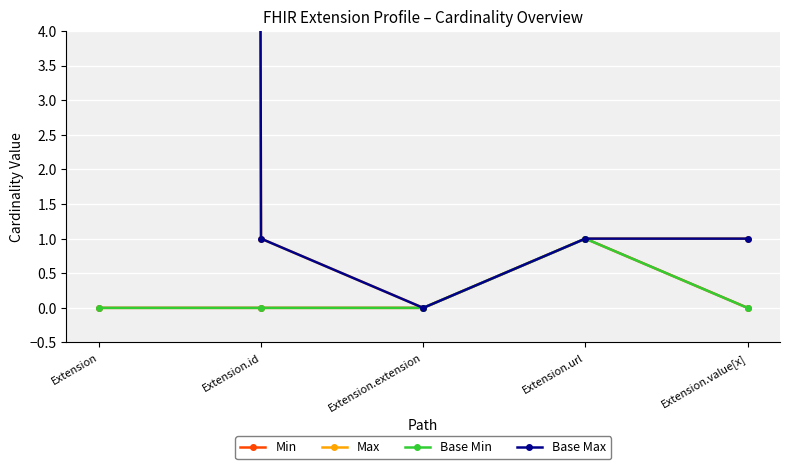

List the labels in order of Base Min value, largest first.

Extension.url, Extension, Extension.id, Extension.extension, Extension.value[x]